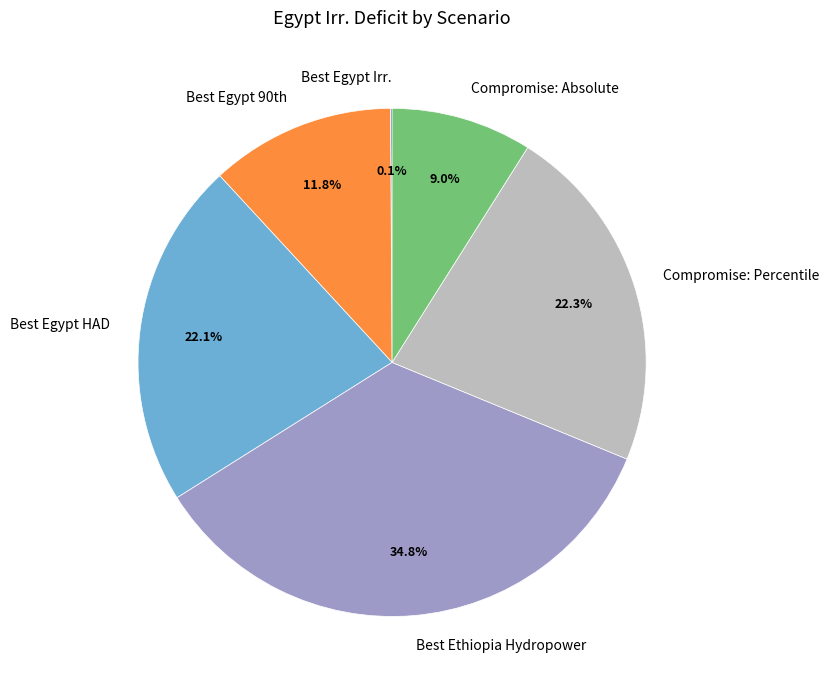

To the nearest percent, what is the difference between the largest and smallest slice percentages?

35%